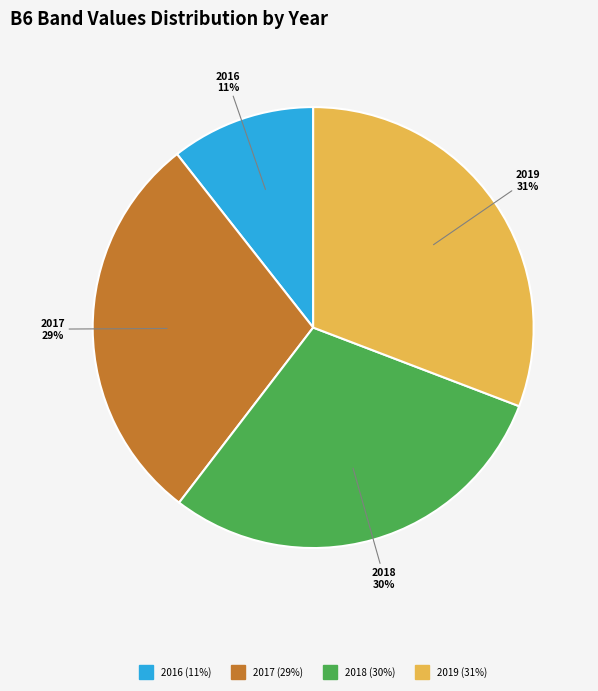

To the nearest percent, what is the average slice percentage?

25%